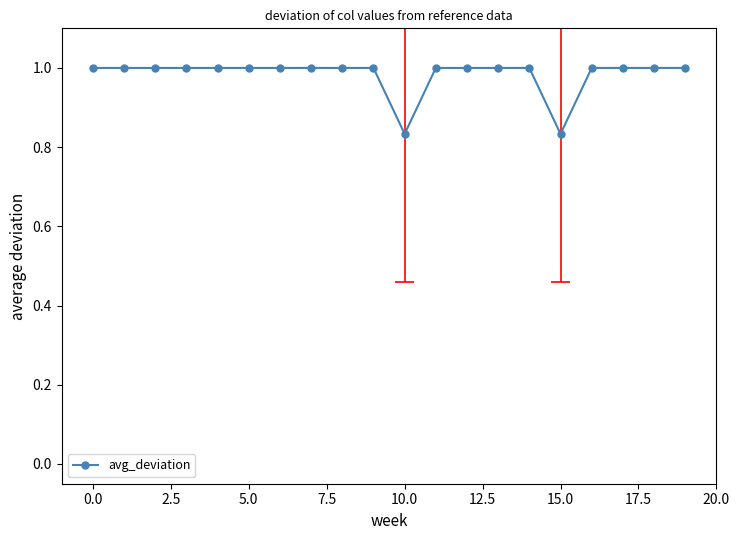

Is this an area chart (filled region under the line)?

No